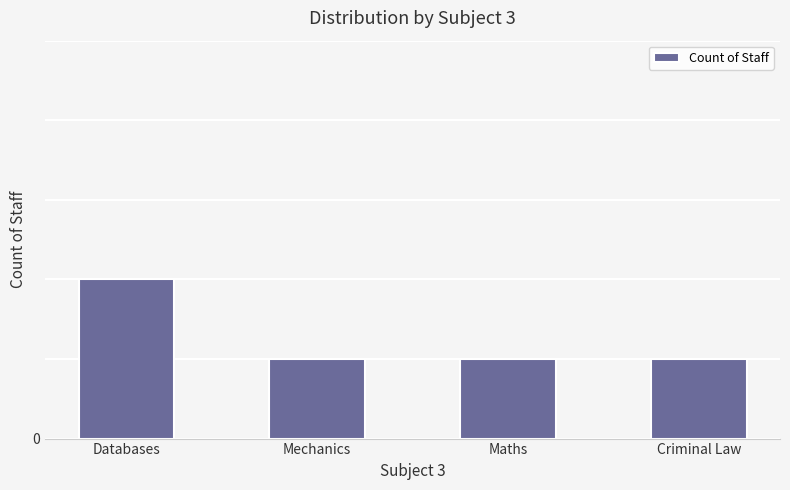

The value at Mechanics is 1. True or false?

False